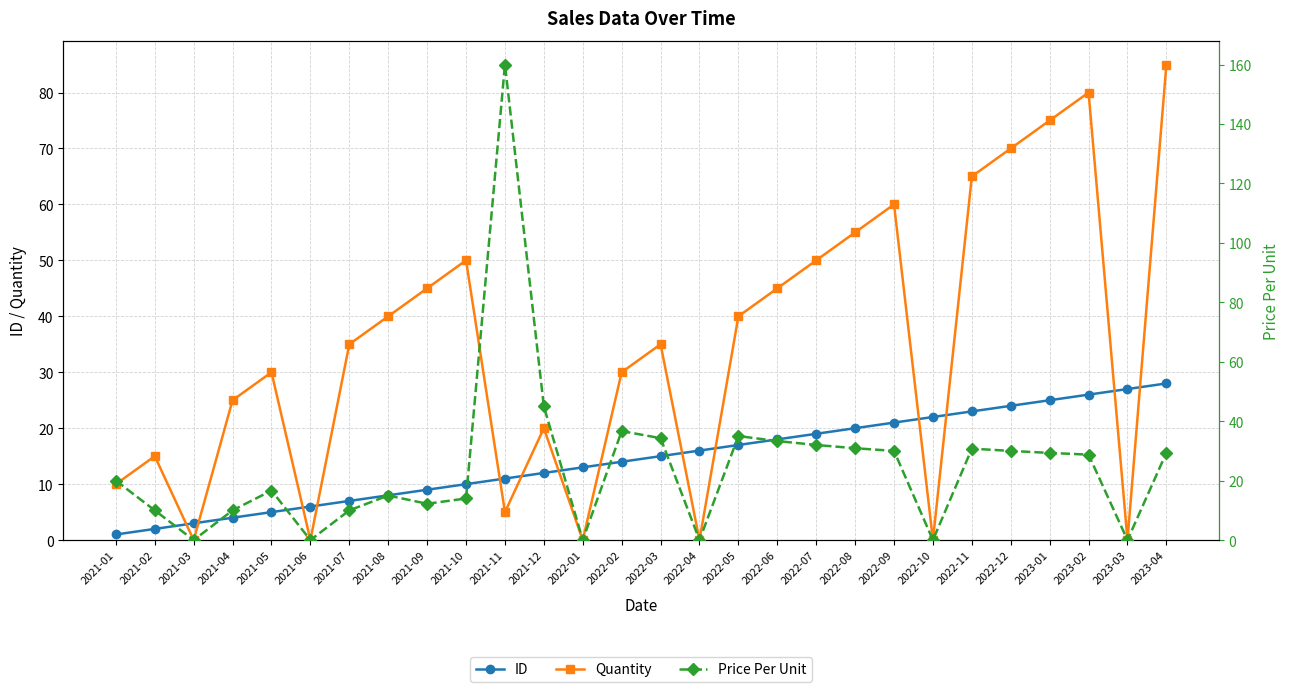

Which series has the largest total across all categories?

Quantity